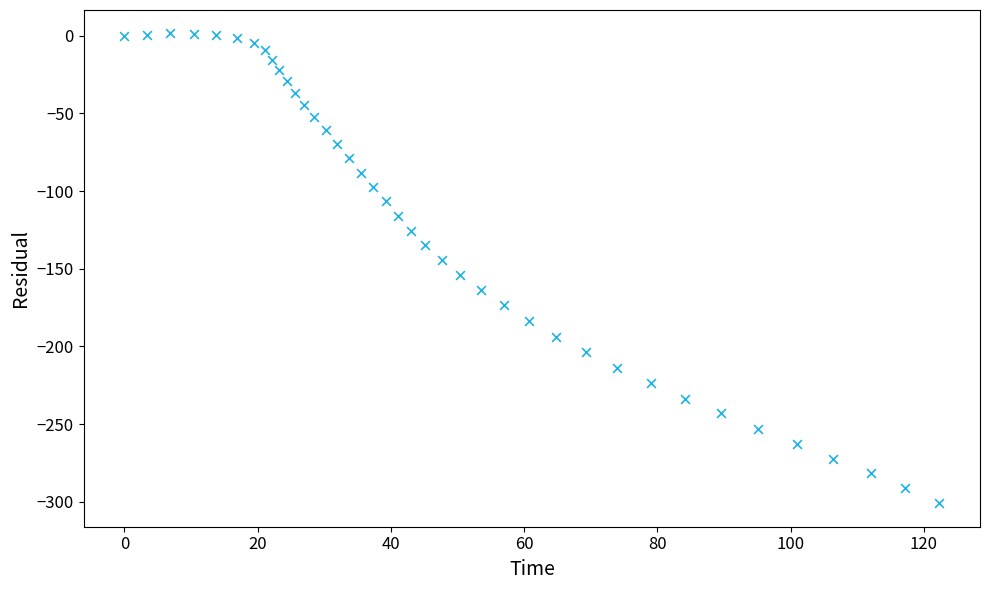

What is the range of Y values (max minus min)?

302.3